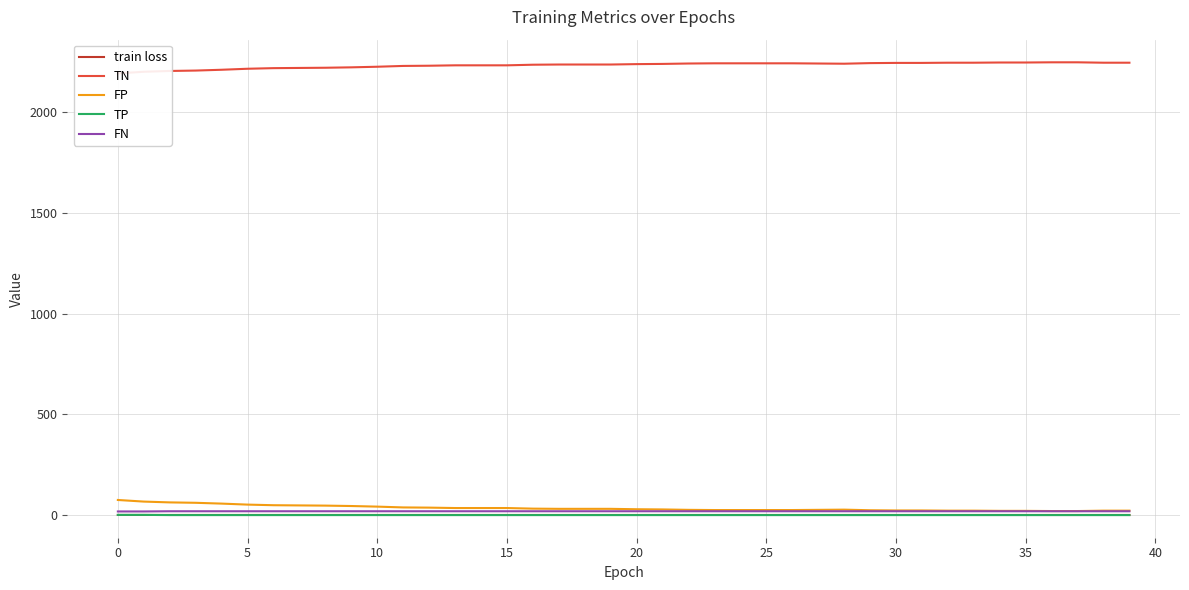

True or false: TN and TP cross at least once.

False